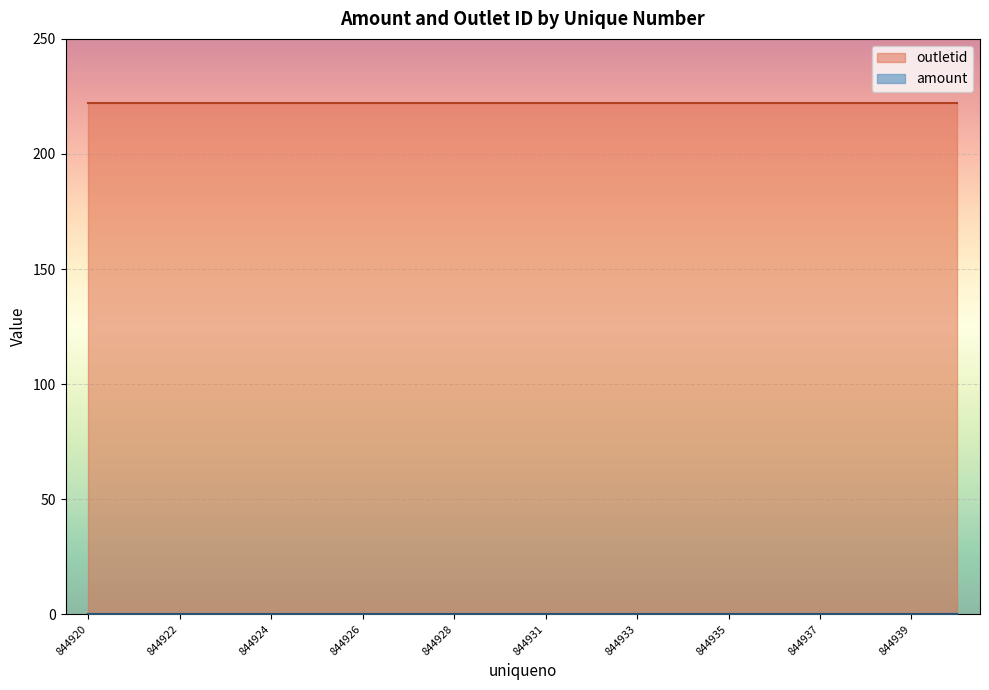

True or false: amount and outletid intersect in this chart.

False